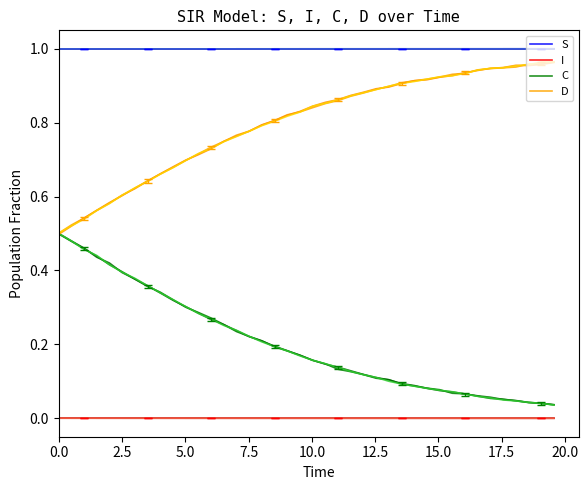

True or false: S and D cross at least once.

False